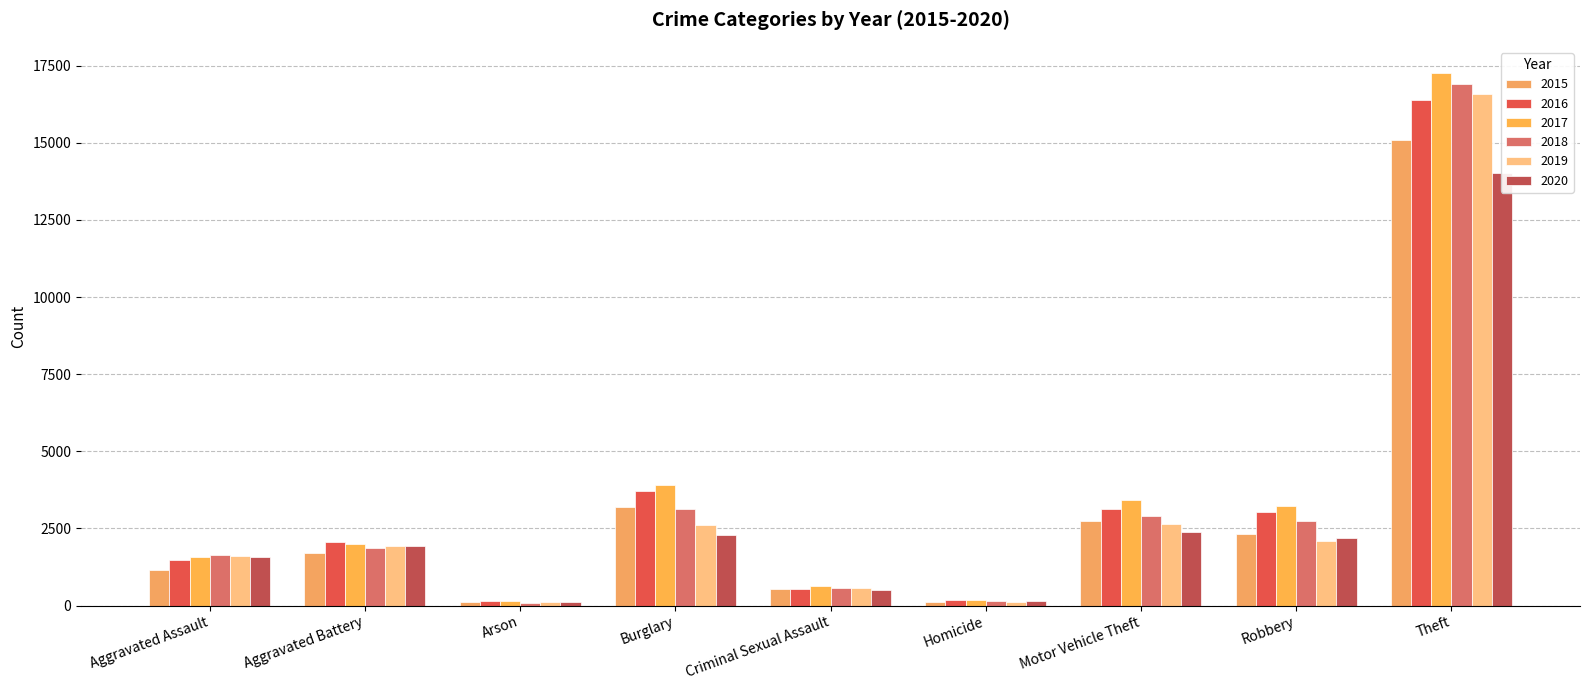

At which category is the sum across all series the highest?

Theft